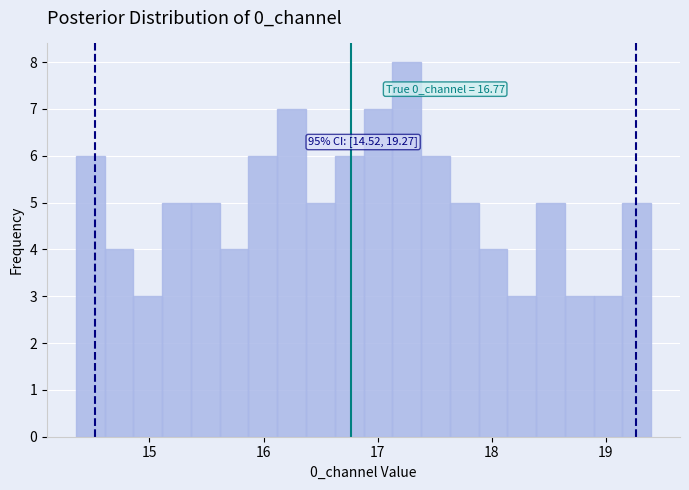

Read against the x-axis, roughly where is the centre of the tallest bar?

17.3